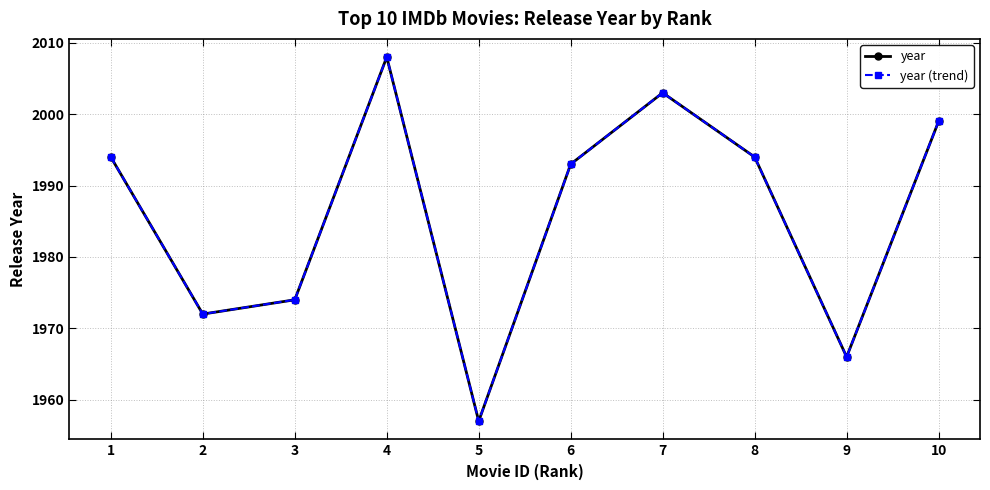

Is this an area chart (filled region under the line)?

No